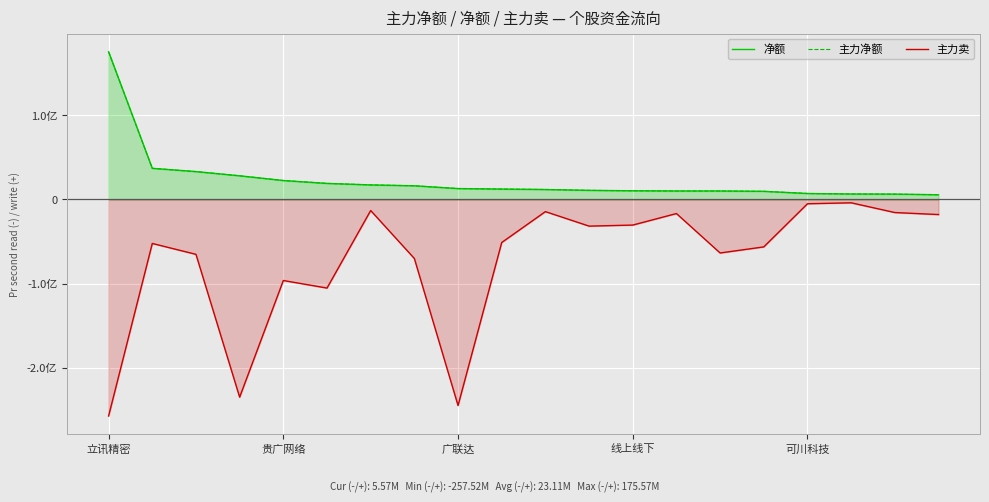

What is the difference between the highest and lowest values at 13?

26828430